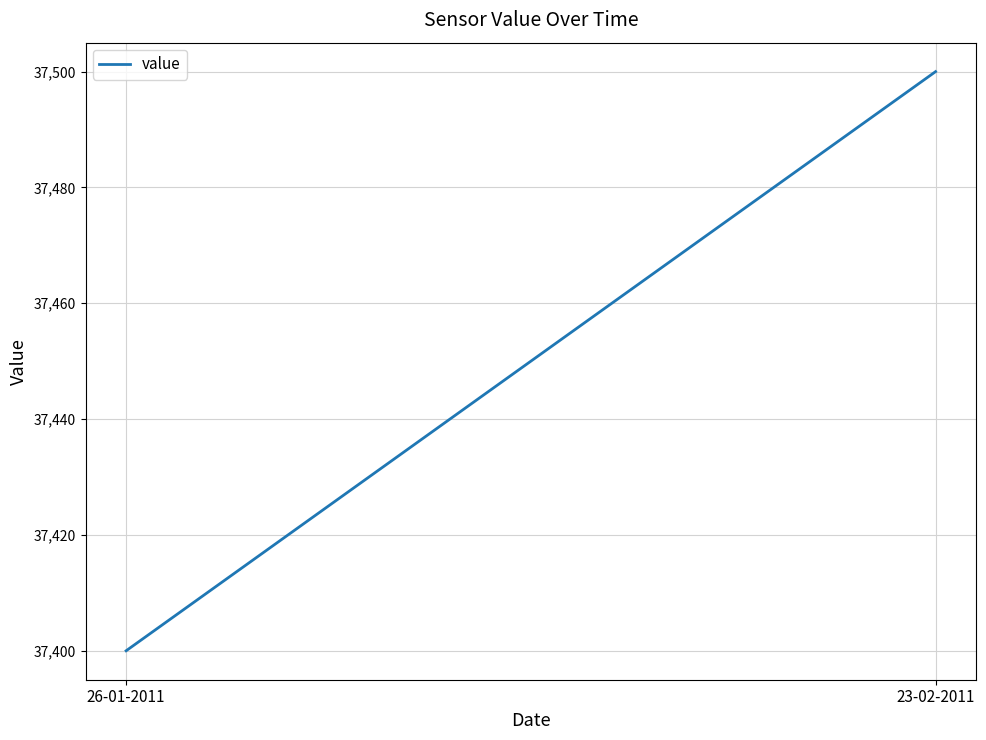

At which category does the chart reach its peak across all series?

23-02-2011